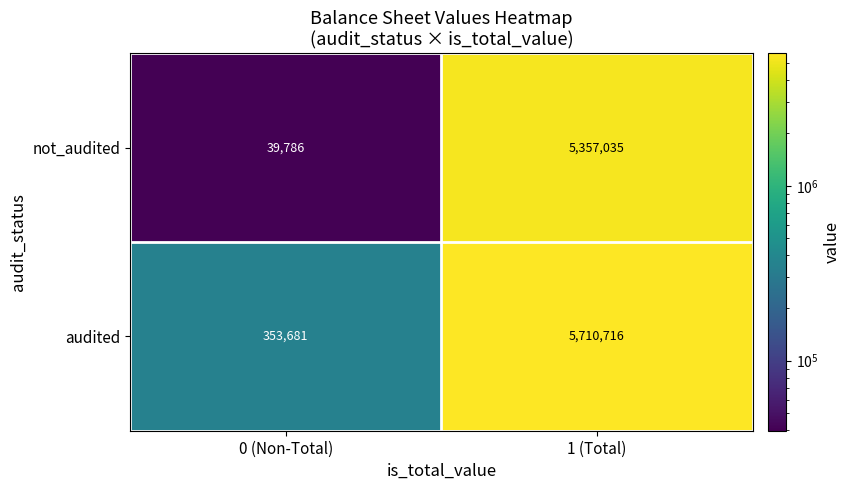

The not_audited series shows 5357035 at 1 (Total). True or false?

True